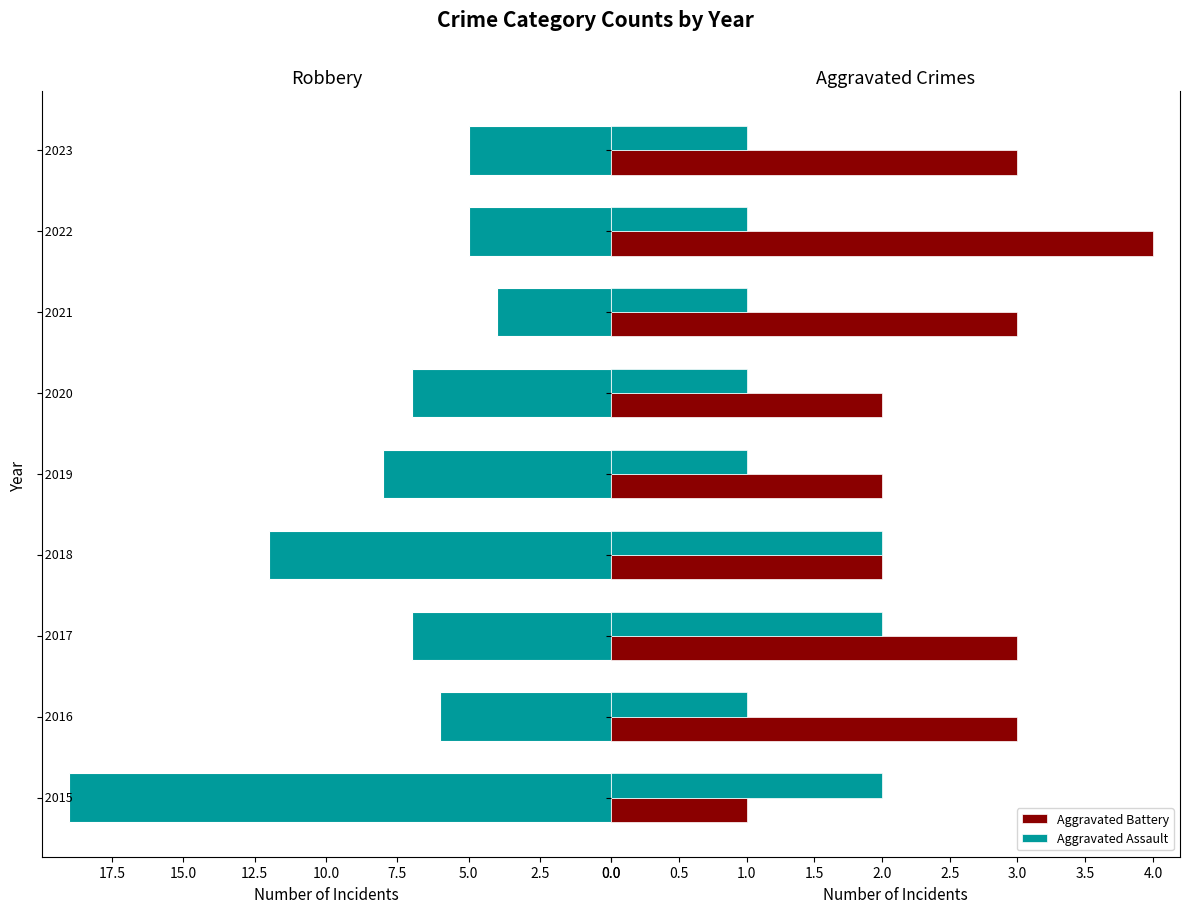

Rank the series by their average value, from lowest to highest.

Aggravated Assault, Aggravated Battery, Robbery